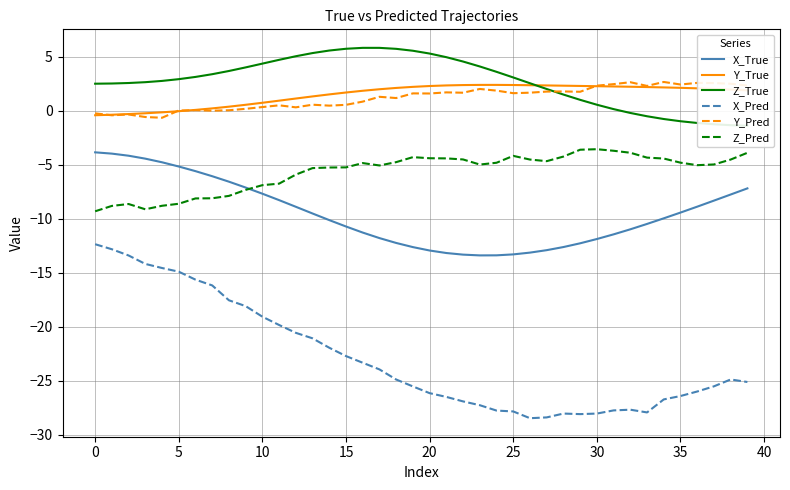

Count the number of categories in the chart.

40